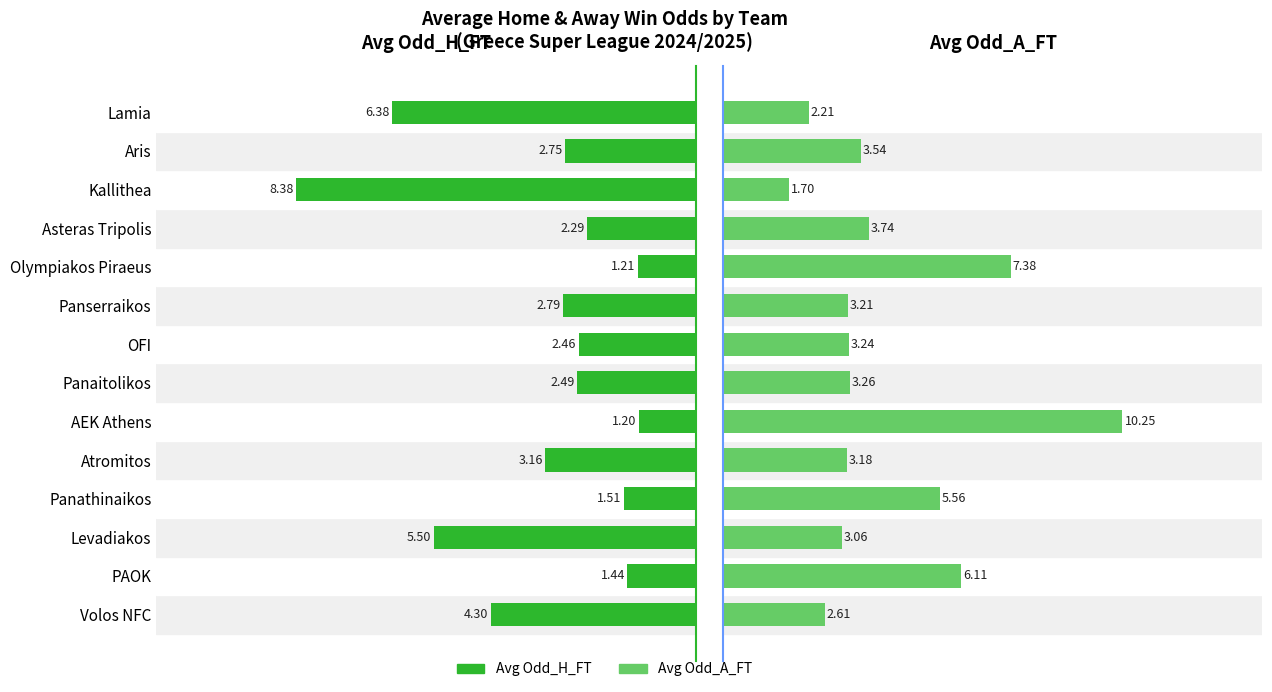

What is the minimum value for Avg Odd_A_FT?

1.7